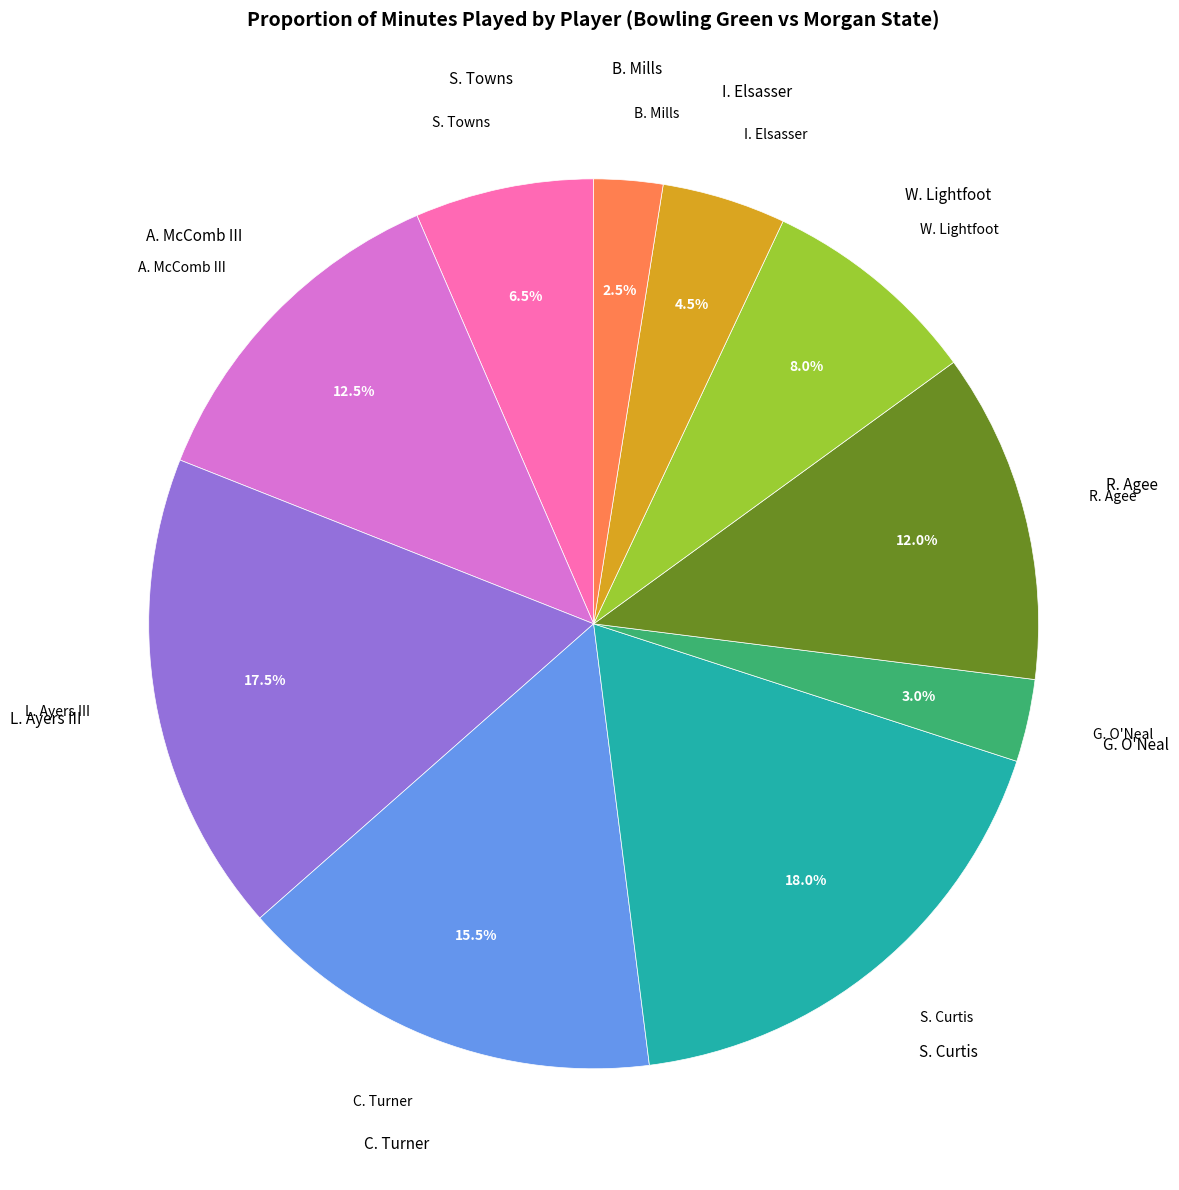

Is there any slice that represents more than half of the pie?

No